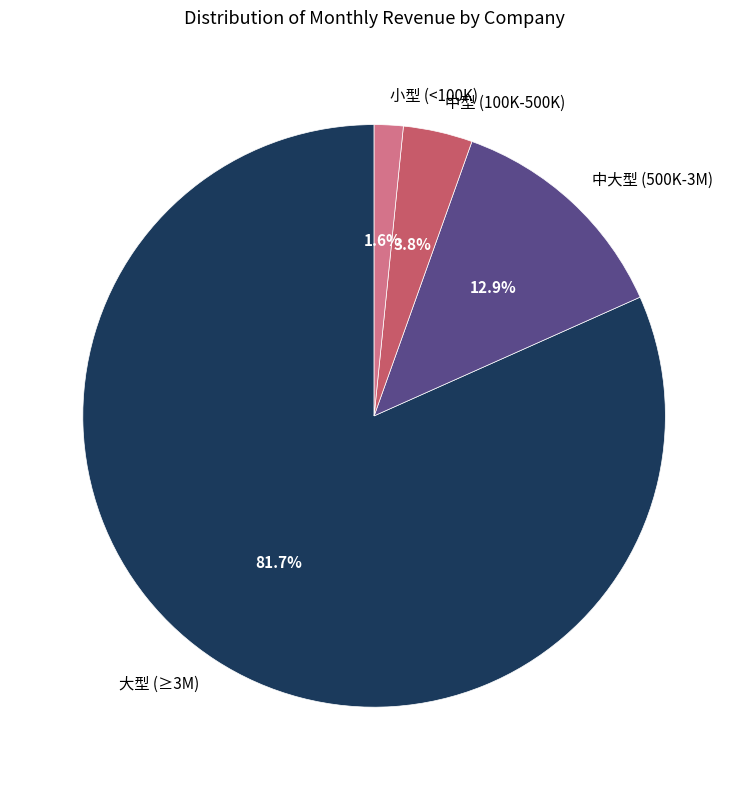

Count the number of slices in the pie.

4